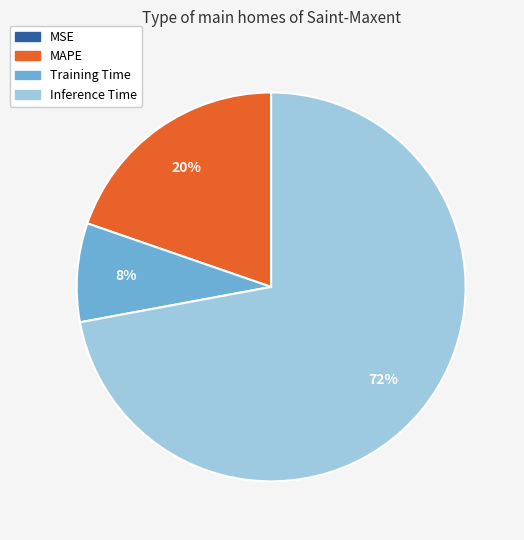

To the nearest percent, what is the difference between the largest and smallest slice percentages?

72%